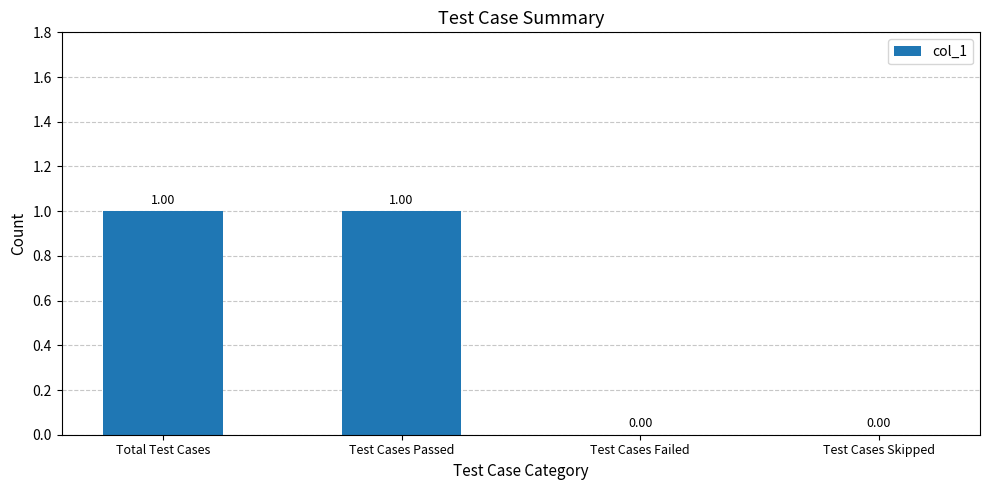

Between Test Cases Failed and Test Cases Passed, which is larger?

Test Cases Passed